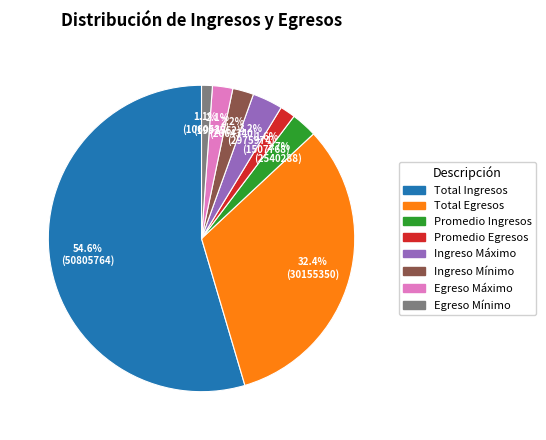

True or false: Total Egresos accounts for 32% of the total.

True